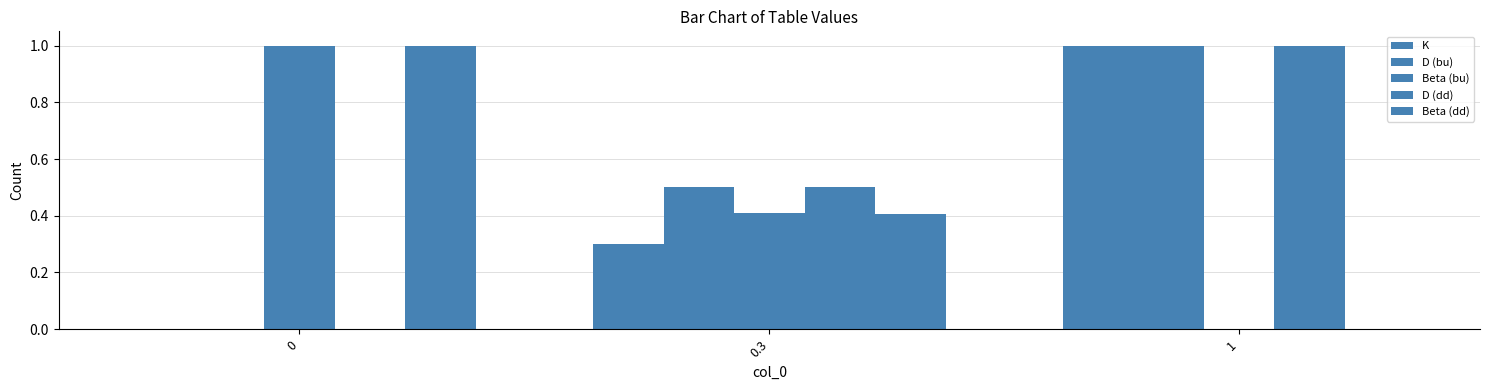

How many groups of bars are there?

3